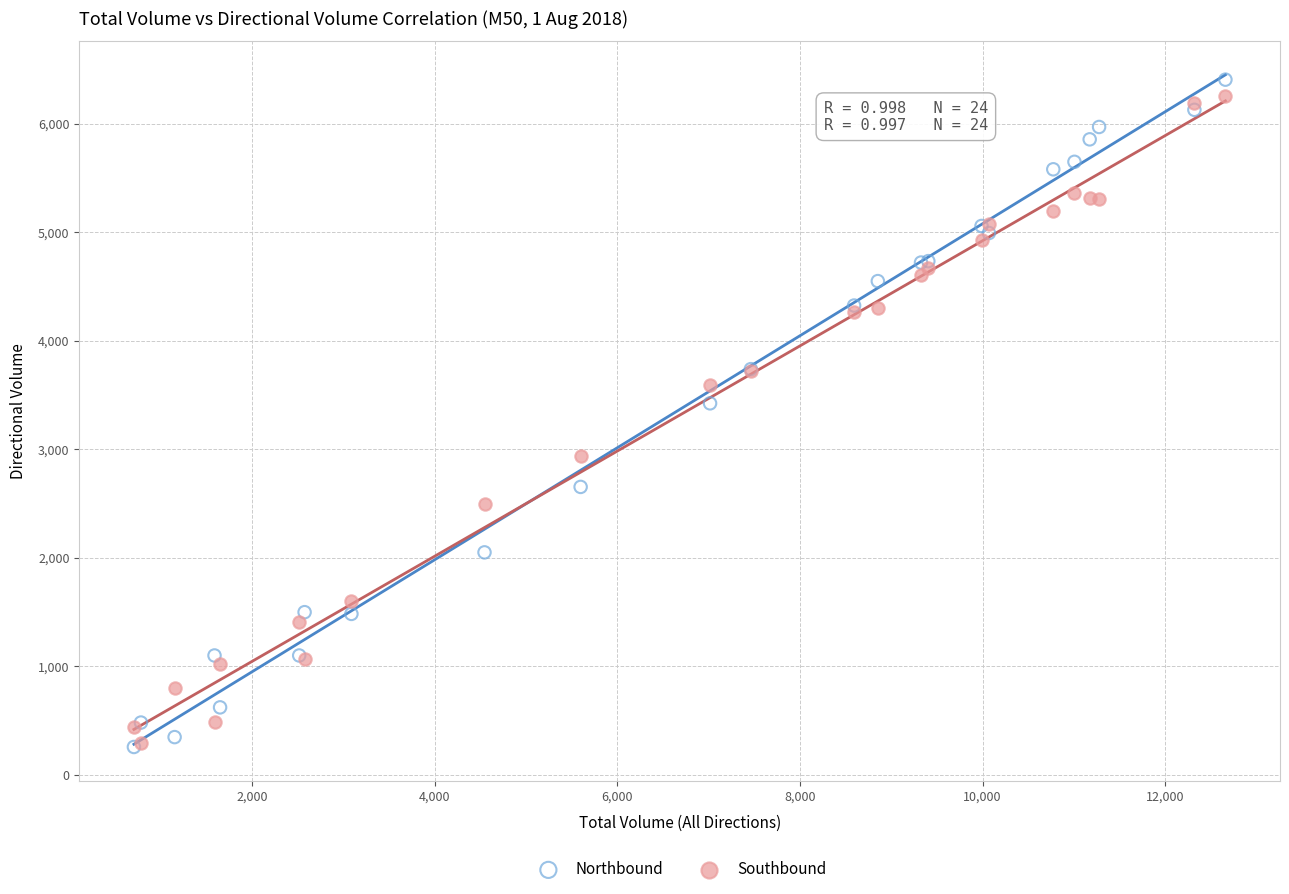

Which series has the largest Y range (max minus min)?

Northbound